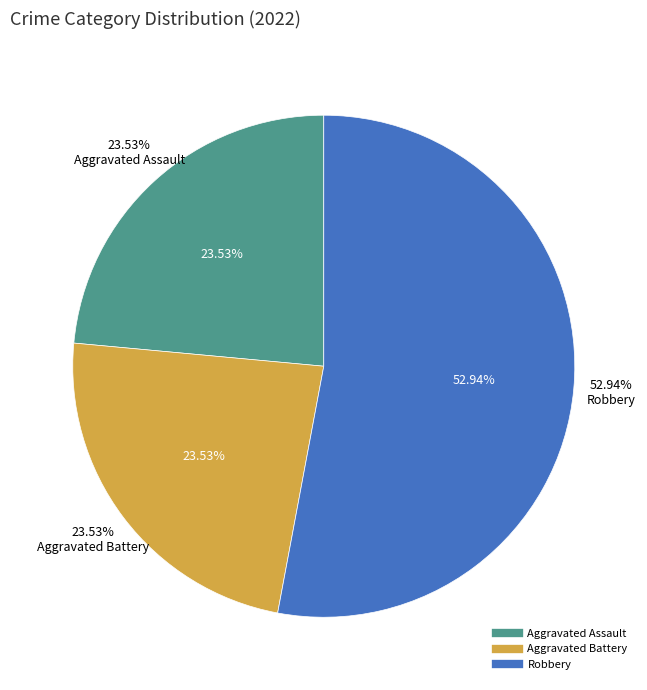

True or false: Aggravated Assault accounts for 31% of the total.

False